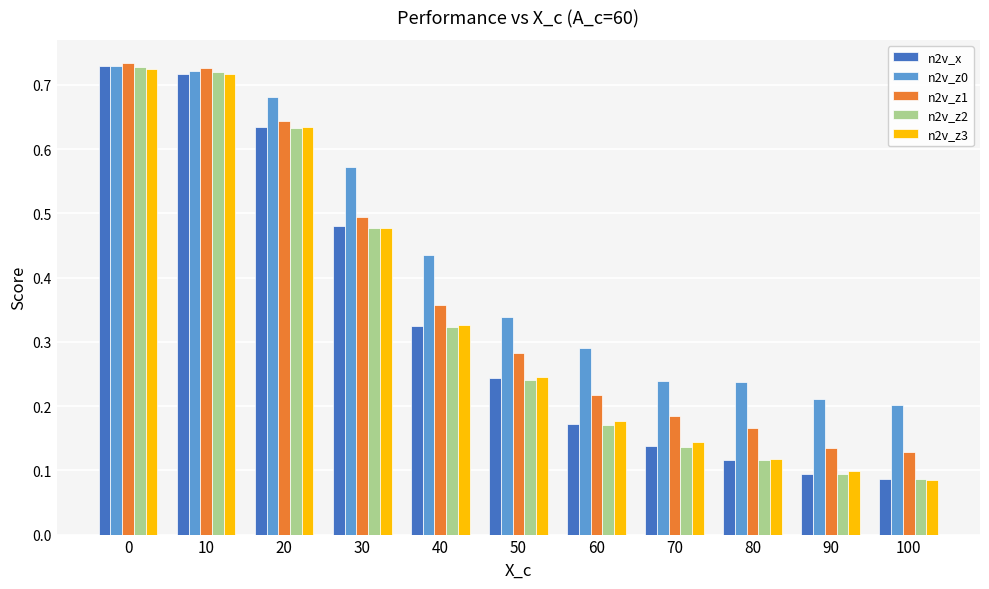

How many n2v_x values are between 0 and 1?

11